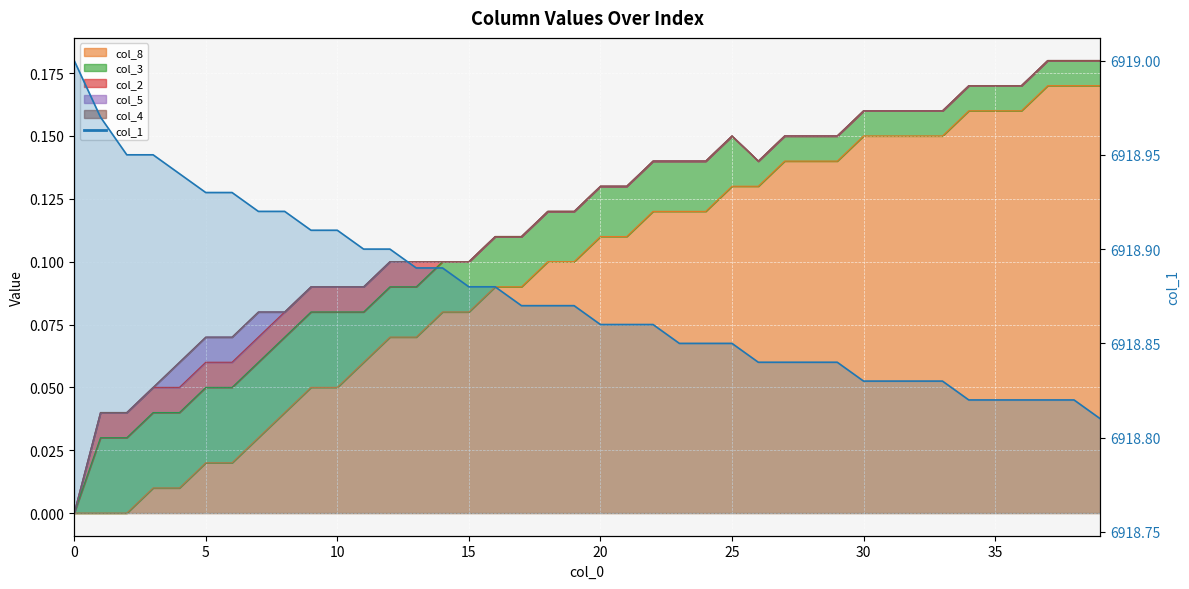

Is it true that the value at 27 is 1707.3?

False